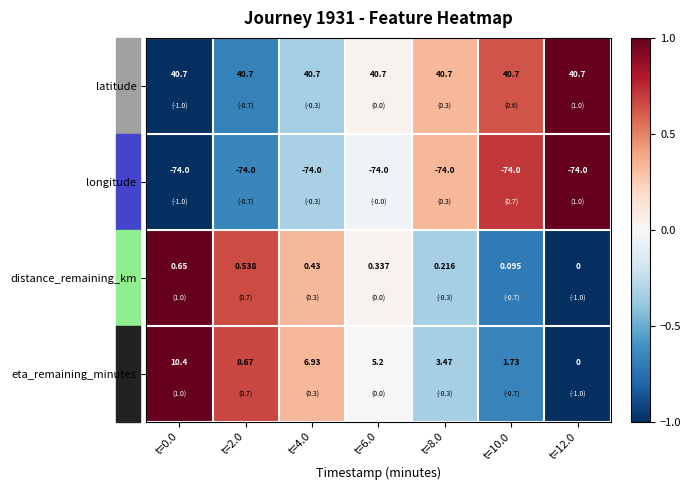

Is the value of eta_remaining_minutes at t=8.0 greater than the value of distance_remaining_km at t=6.0?

Yes